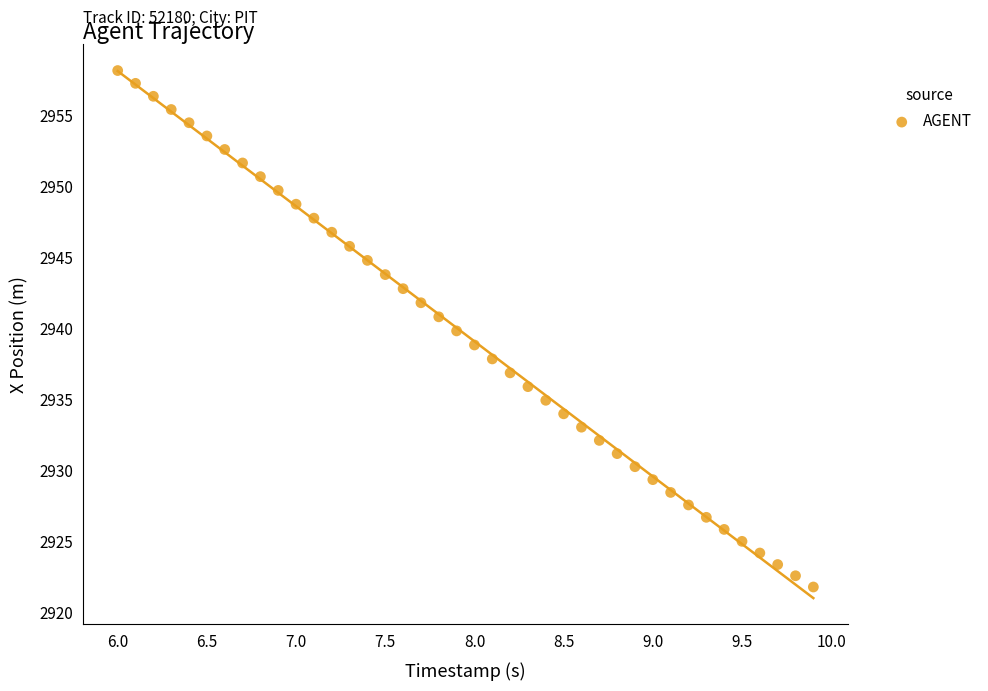

What is the range of X values (max minus min)?

3.9